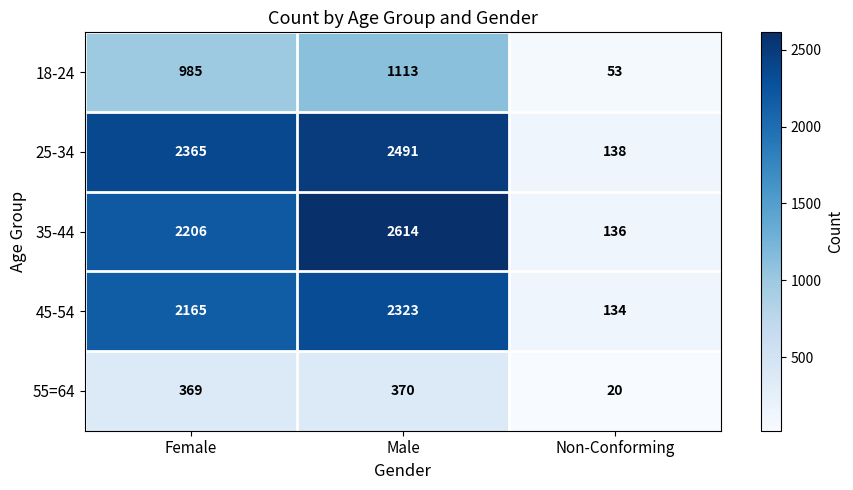

At which category is the sum across all series the highest?

Male